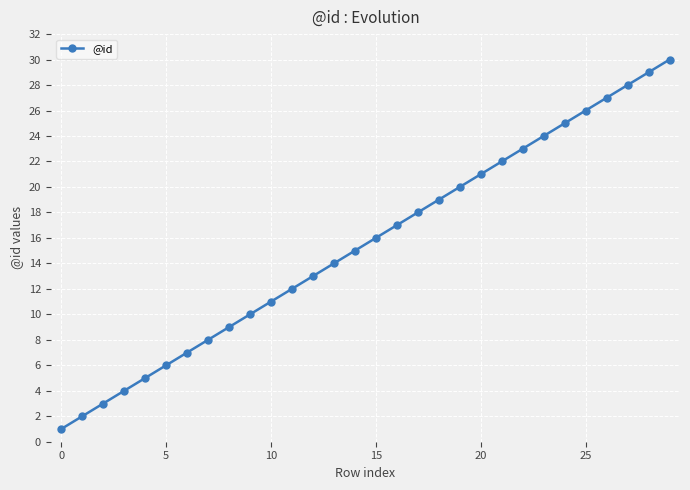

What is the difference between the maximum and minimum values?

29